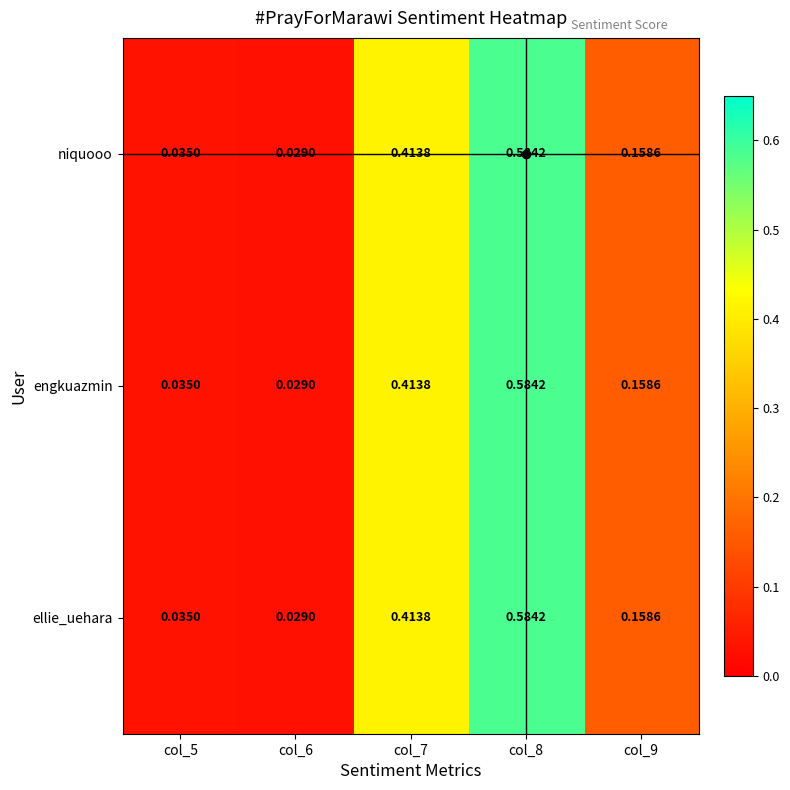

Between col_7 and col_5, which is larger?

col_7